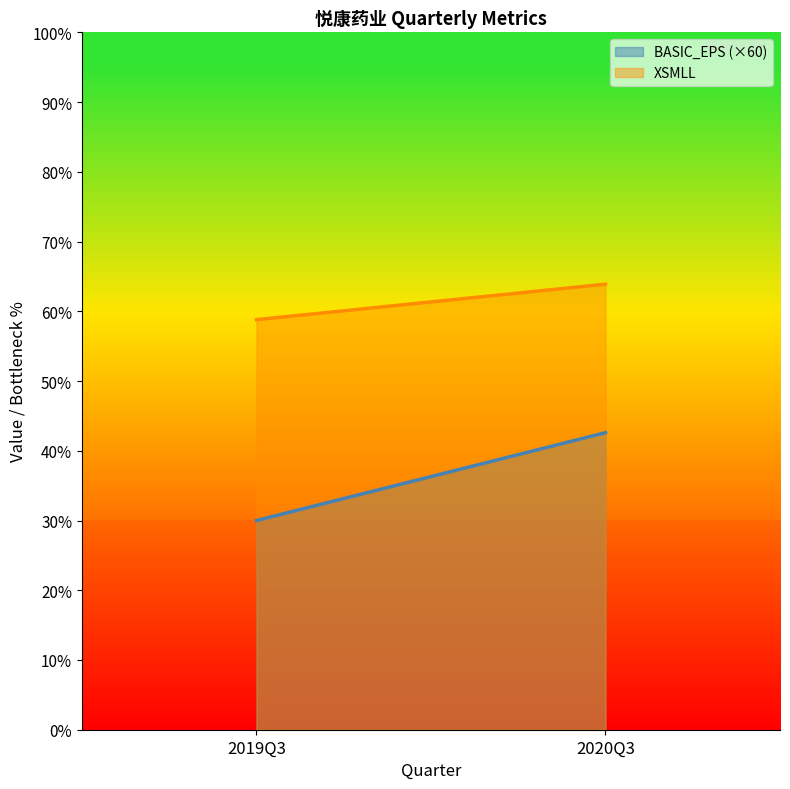

Which series changed the most between 2019Q3 and 2020Q3?

BASIC_EPS (×60)